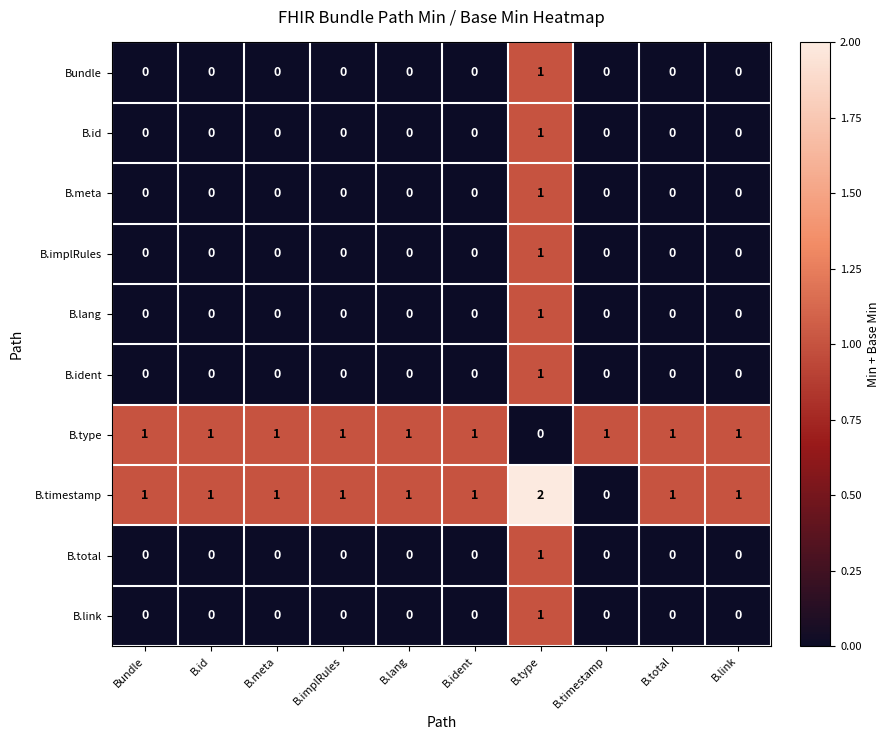

The B.timestamp series shows 1 at B.meta. True or false?

True